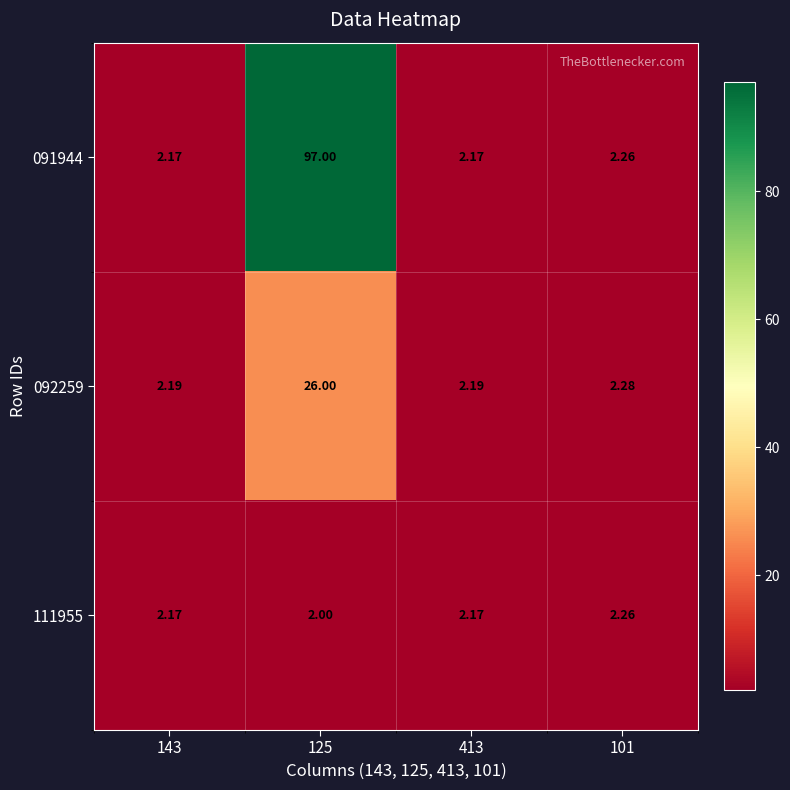

Rank the series by their maximum value, from highest to lowest.

091944, 092259, 111955